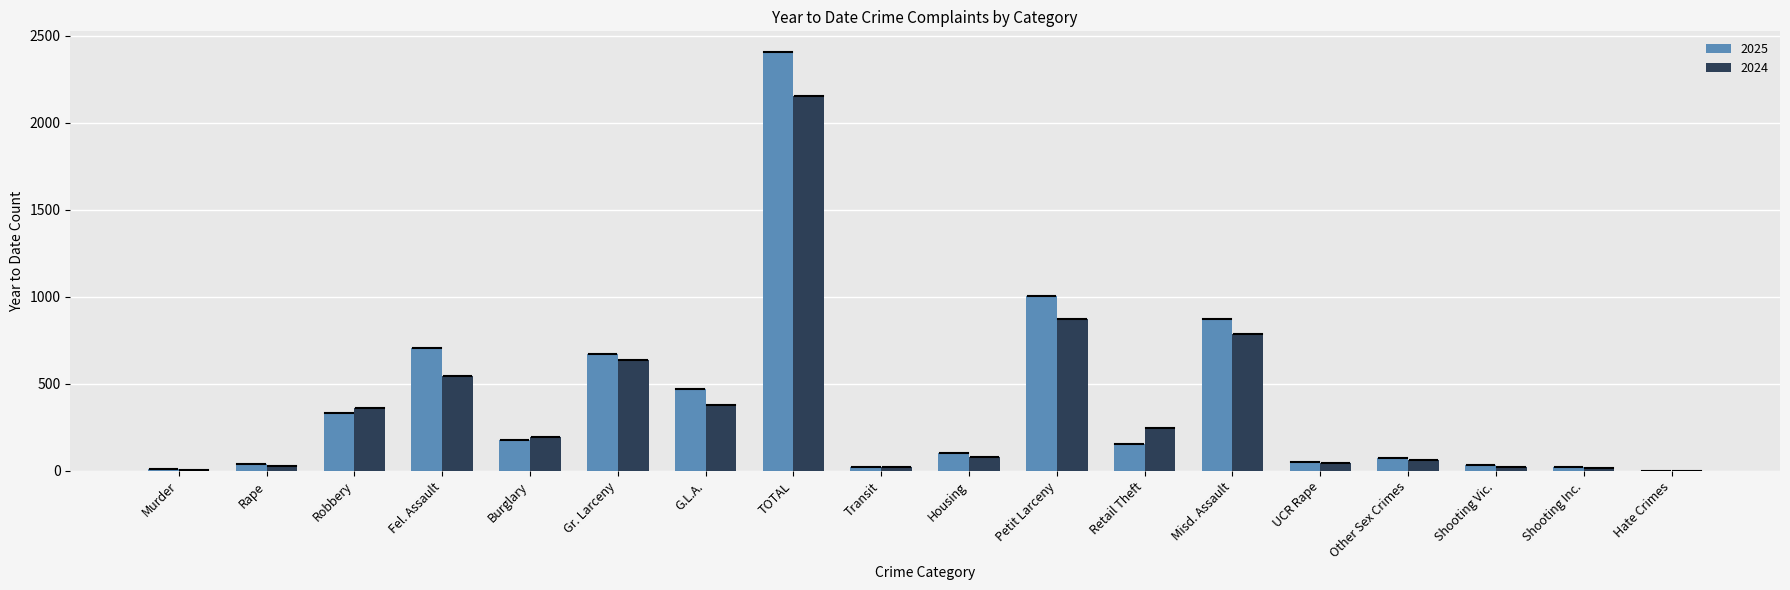

At which label is 2024 closest to 1077?

Petit Larceny